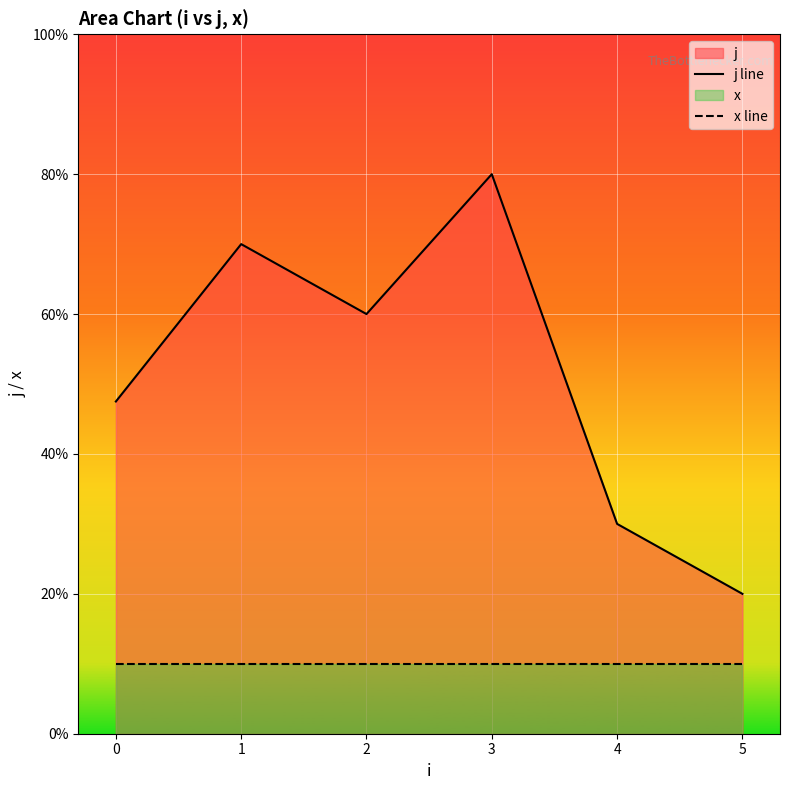

Is it true that j line equals 6.0 at 2?

True